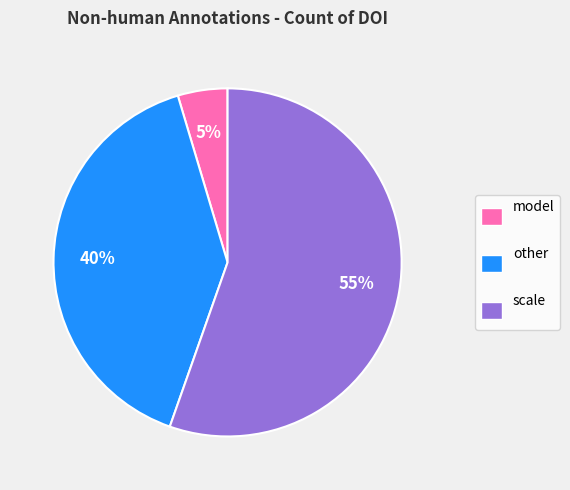

True or false: scale accounts for 70% of the total.

False